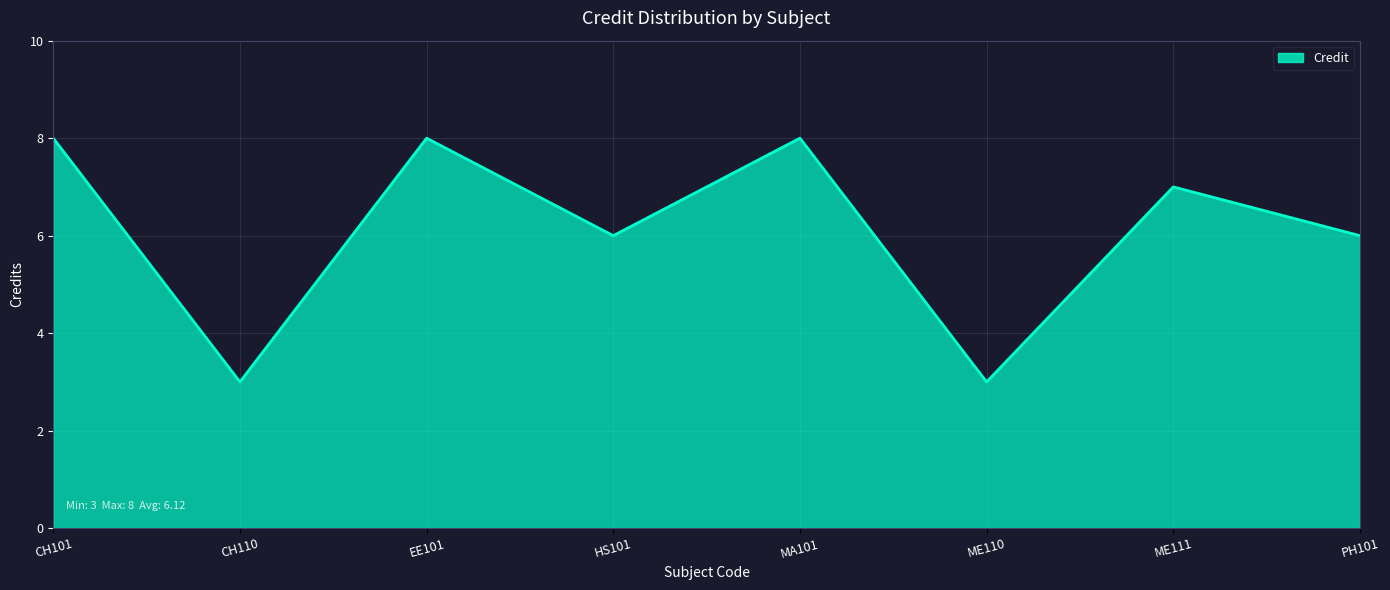

What position from the right is ME110?

3